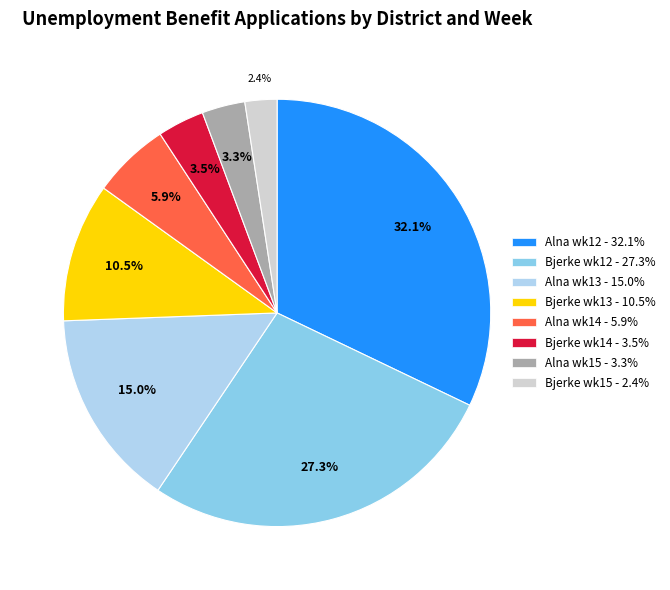

Is there a majority slice in this chart?

No